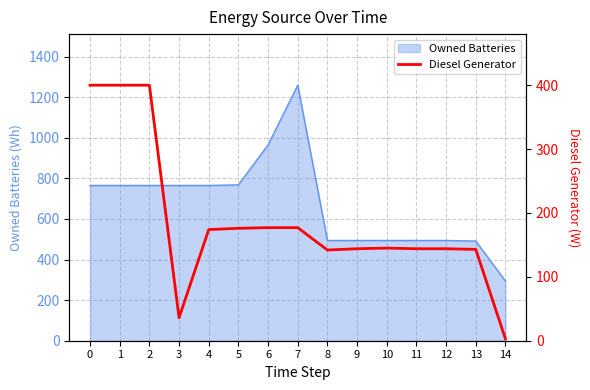

What is the maximum value for Owned Batteries?

1259